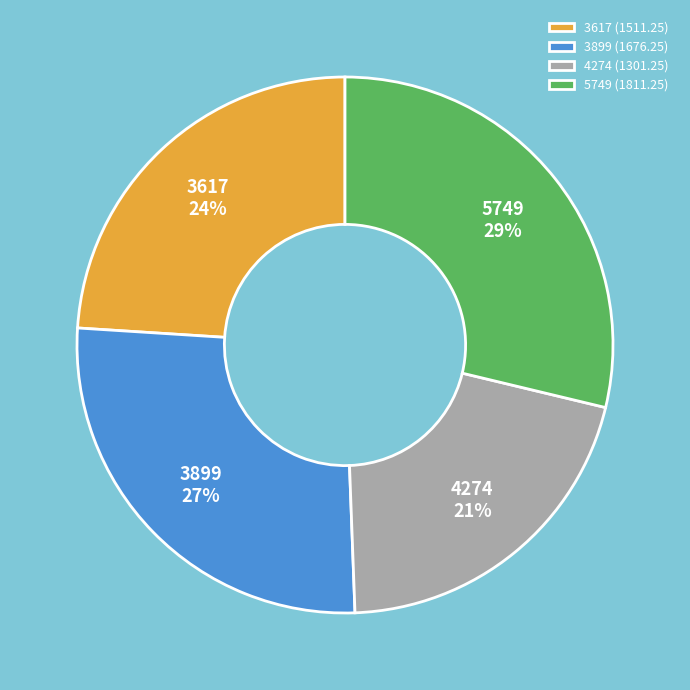

What is the largest slice in the pie chart?

5749